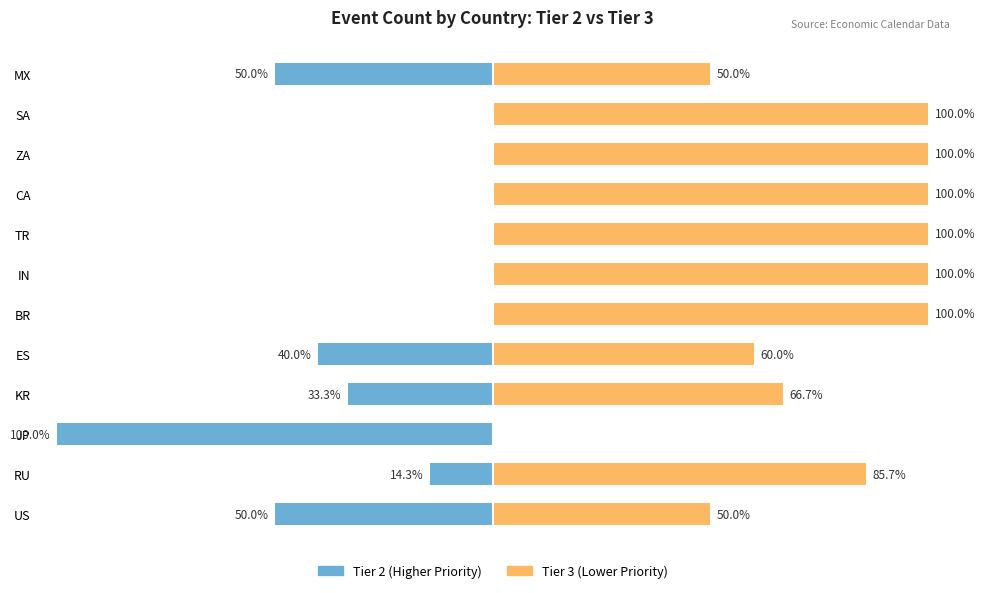

Is the value of Tier 2 (Higher Priority) at ES greater than the value of Tier 3 (Lower Priority) at TR?

No